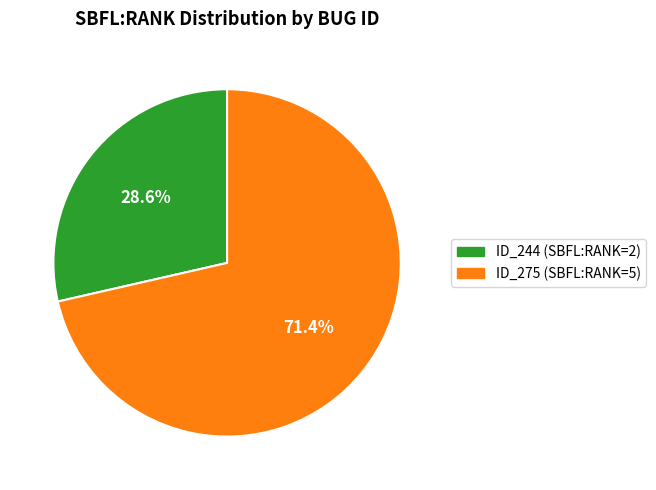

Approximately how many times larger is the value at ID_275 (SBFL:RANK=5) compared to ID_244 (SBFL:RANK=2)?

2.5